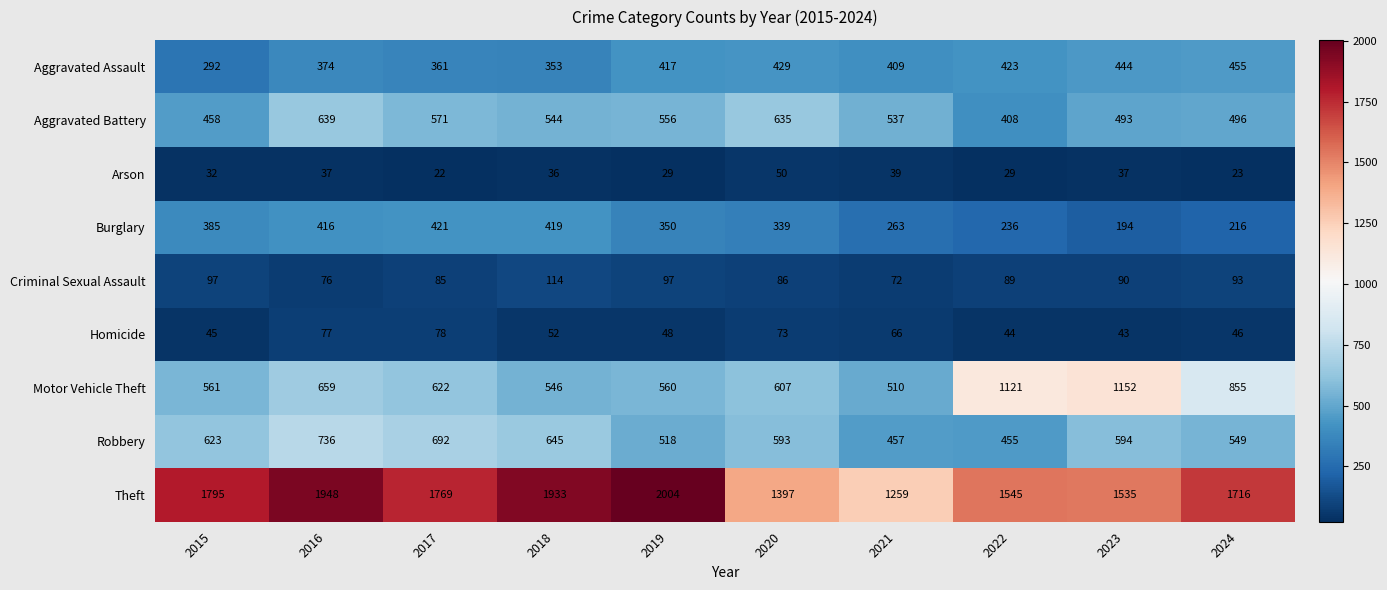

At which label is Aggravated Assault closest to 373?

2016